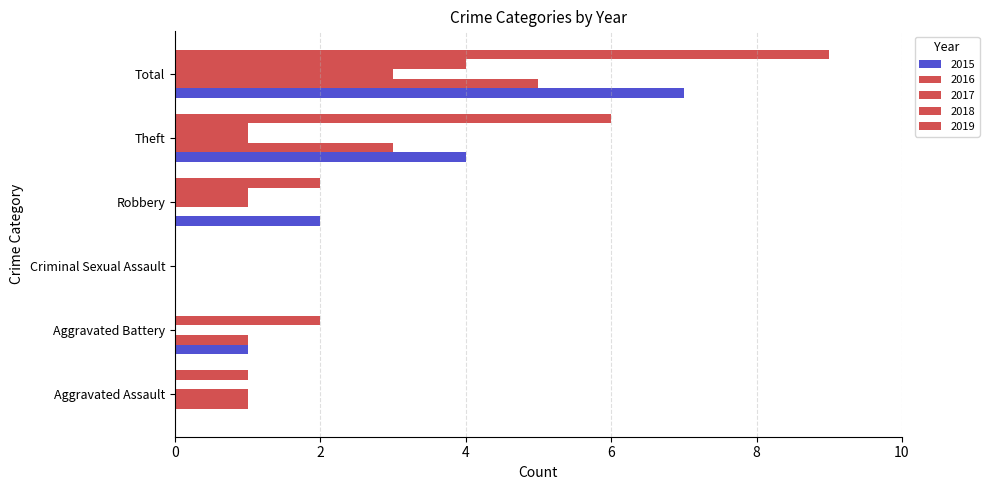

Rank the series at Criminal Sexual Assault from highest to lowest value.

2015, 2016, 2017, 2018, 2019